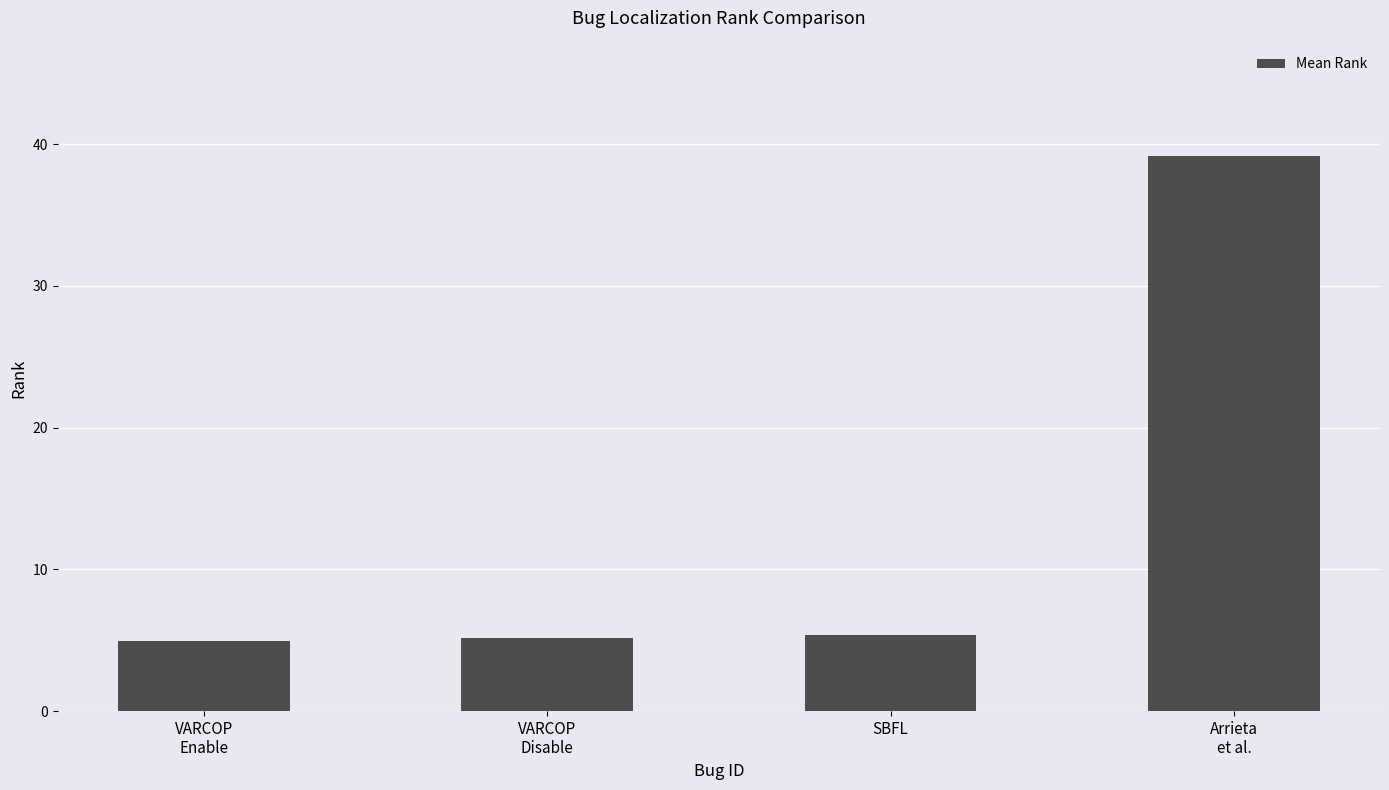

Reading right to left, list all the values displayed in this chart.

Arrieta
et al.=39.2	SBFL=5.4	VARCOP
Disable=5.1	VARCOP
Enable=4.9